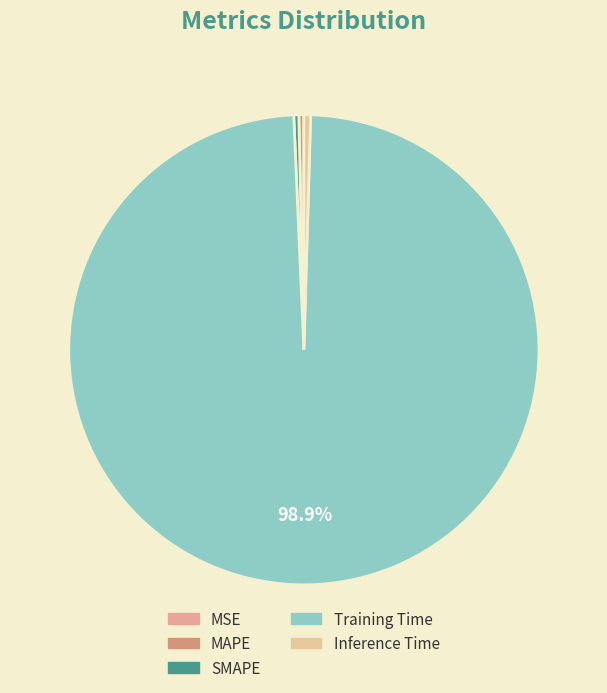

The MSE slice represents 0% of the pie. True or false?

True